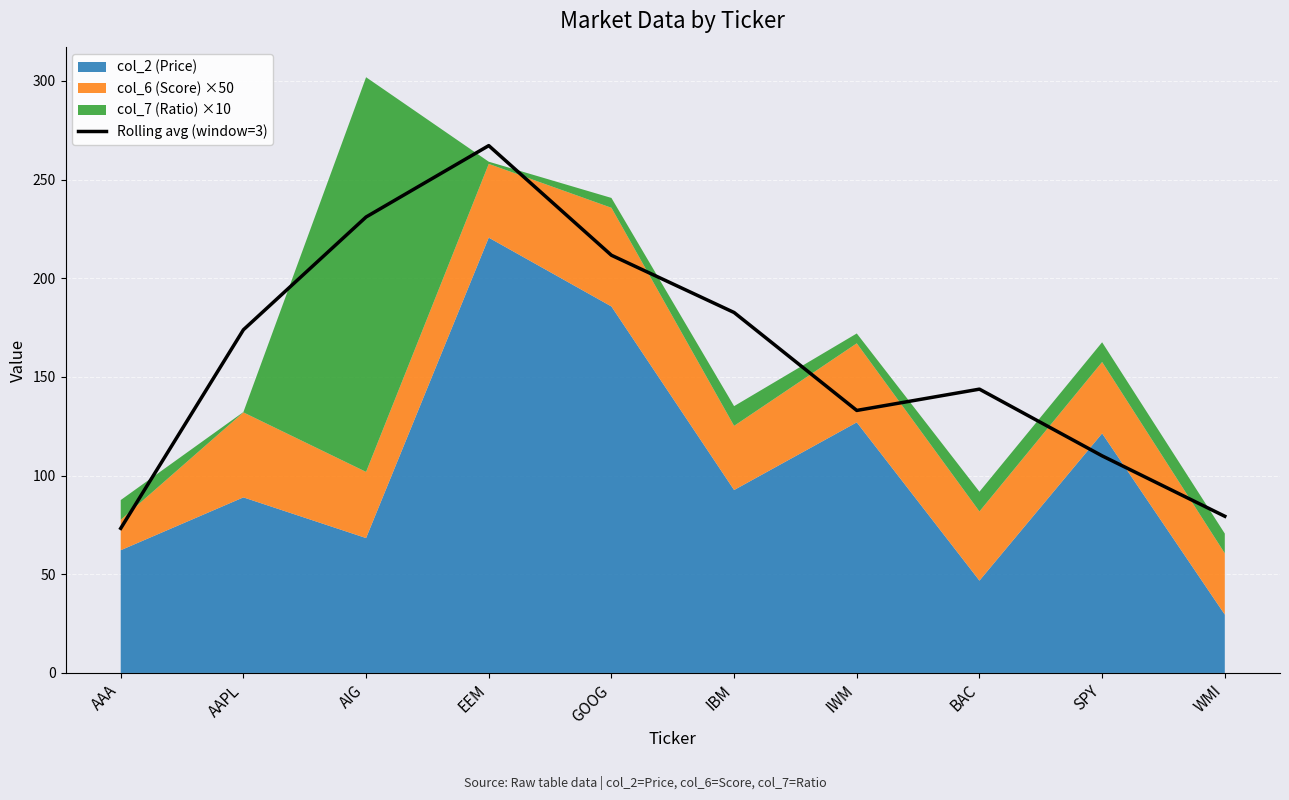

The value of Rolling avg (window=3) at GOOG is 211.7. True or false?

True